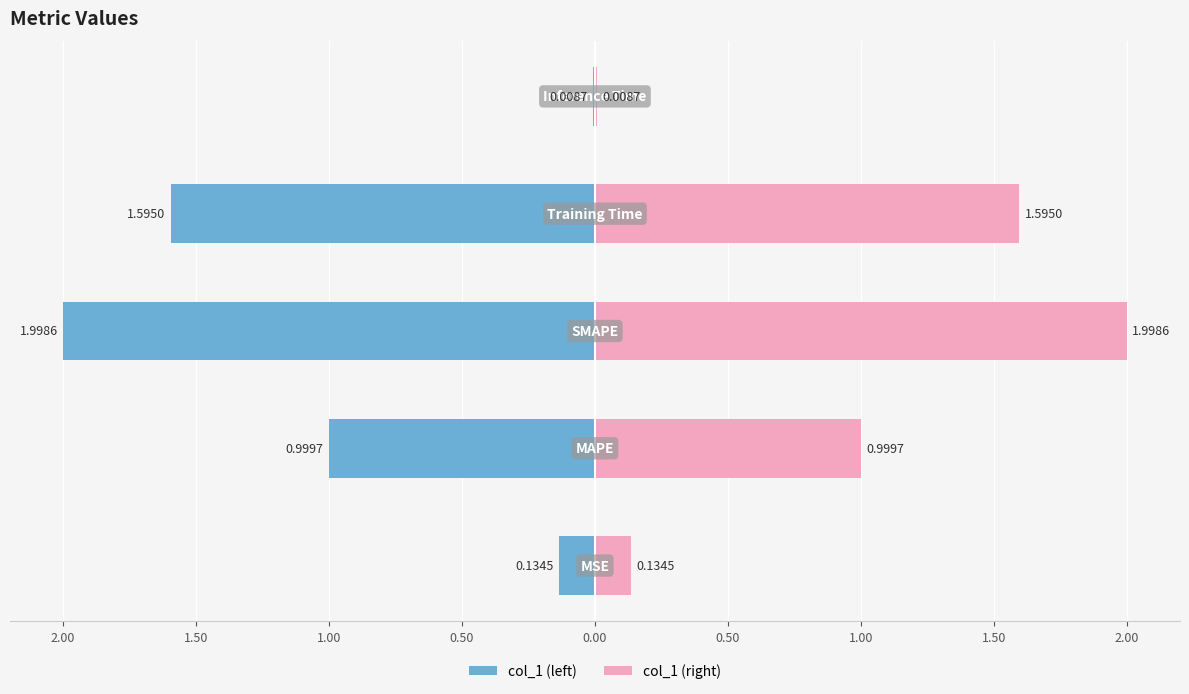

Is it true that col_1 (left) equals -0.9 at 1.00?

False